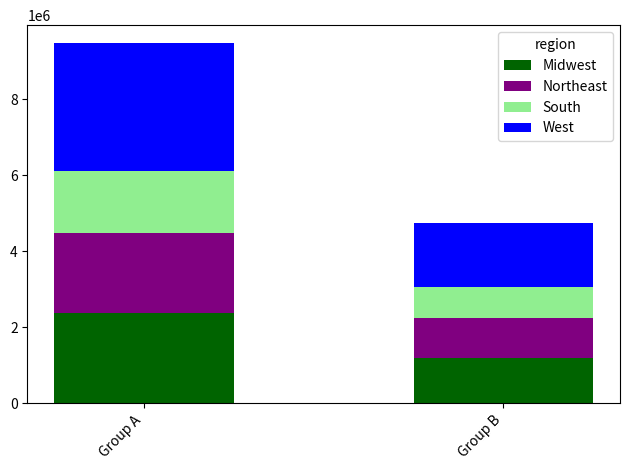

Does the chart contain any negative values?

No